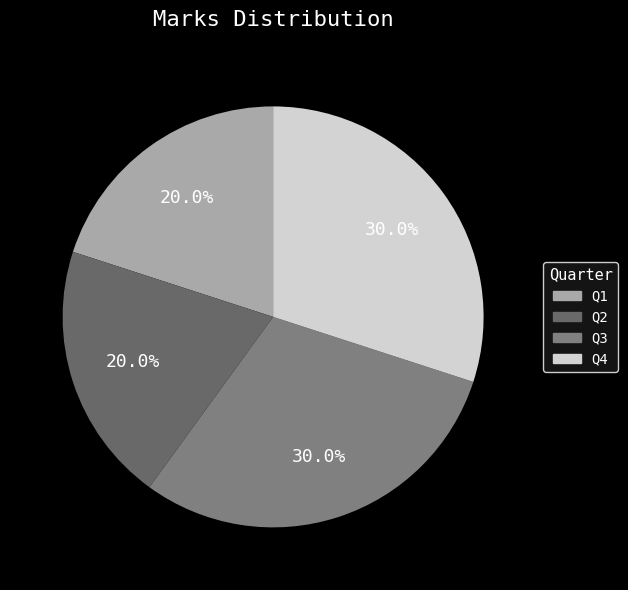

Is Q4 the majority of the pie?

No